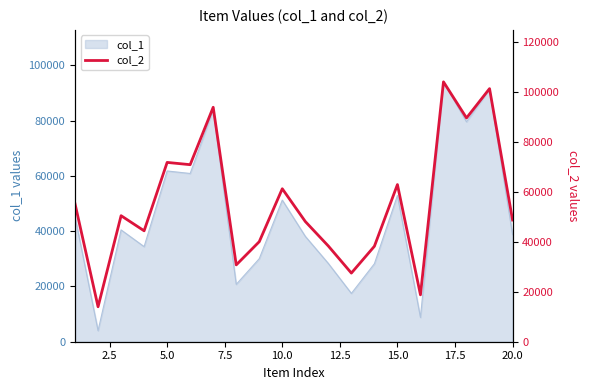

Reading left to right, extract all data points from this chart.

55239	14000	50474	44423	71812	70904	93892	30767	40062	61262	48139	38328	27491	38232	62933	18781	104070	89611	101359	48734